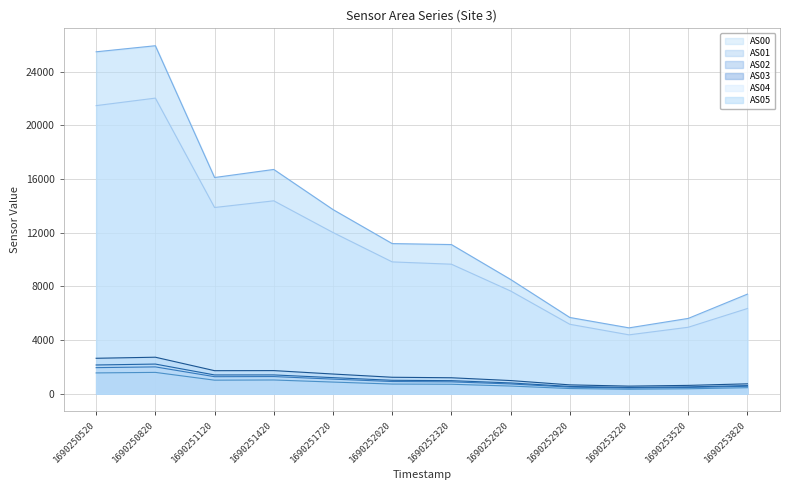

Reading left to right, transcribe all the data shown in this chart.

AS00: 1546	1585	1005	1019	863	715	700	567	382	328	363	445
AS01: 1938	1994	1264	1274	1083	904	880	722	487	419	459	550
AS02: 2137	2205	1394	1396	1193	996	969	799	537	461	505	600
AS03: 2637	2716	1713	1719	1463	1222	1185	976	655	561	616	732
AS04: 21471	22030	13876	14374	12012	9821	9649	7652	5171	4384	4949	6347
AS05: 25483	25935	16111	16713	13722	11186	11114	8512	5678	4904	5609	7420